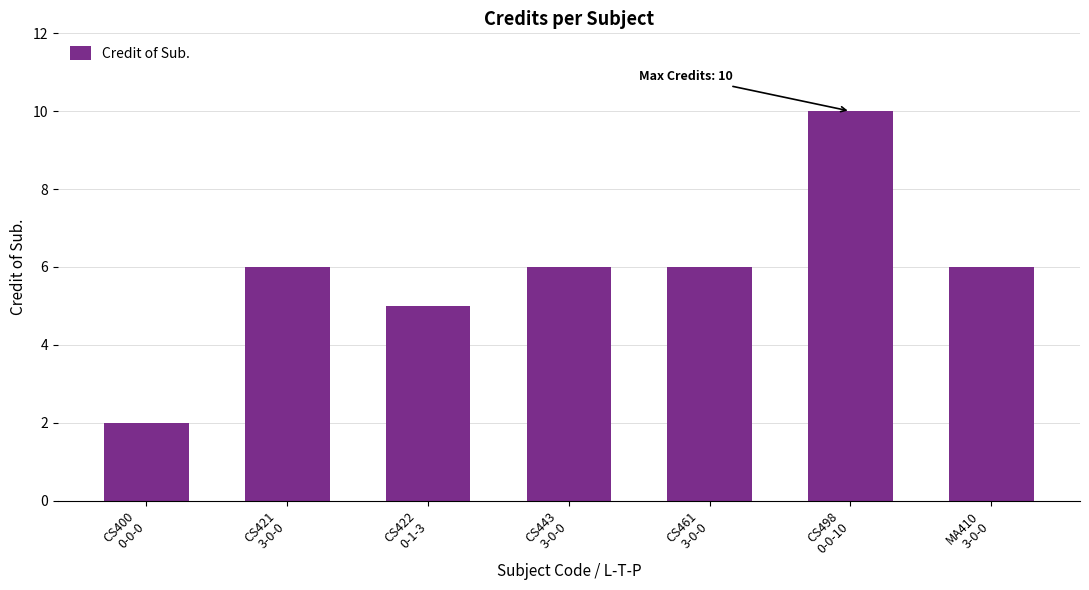

What is the maximum value shown in the chart?

10